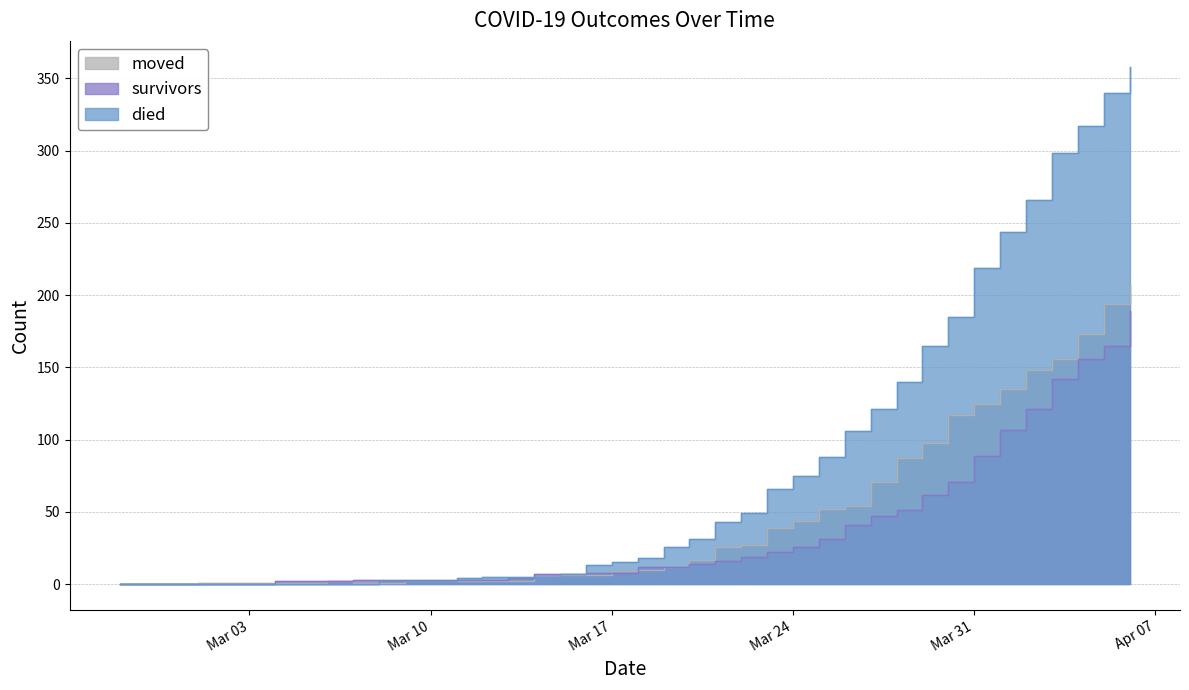

How many lines are shown in the chart?

3